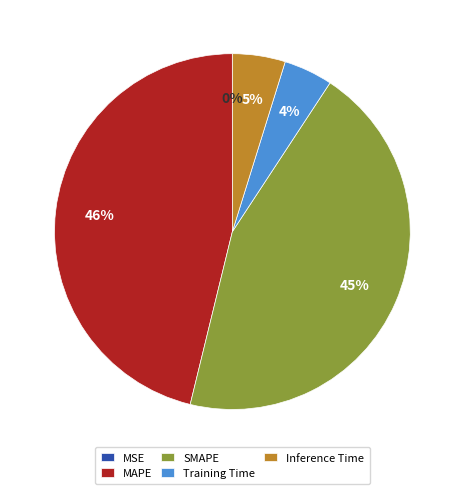

The Training Time slice represents 4% of the pie. True or false?

True